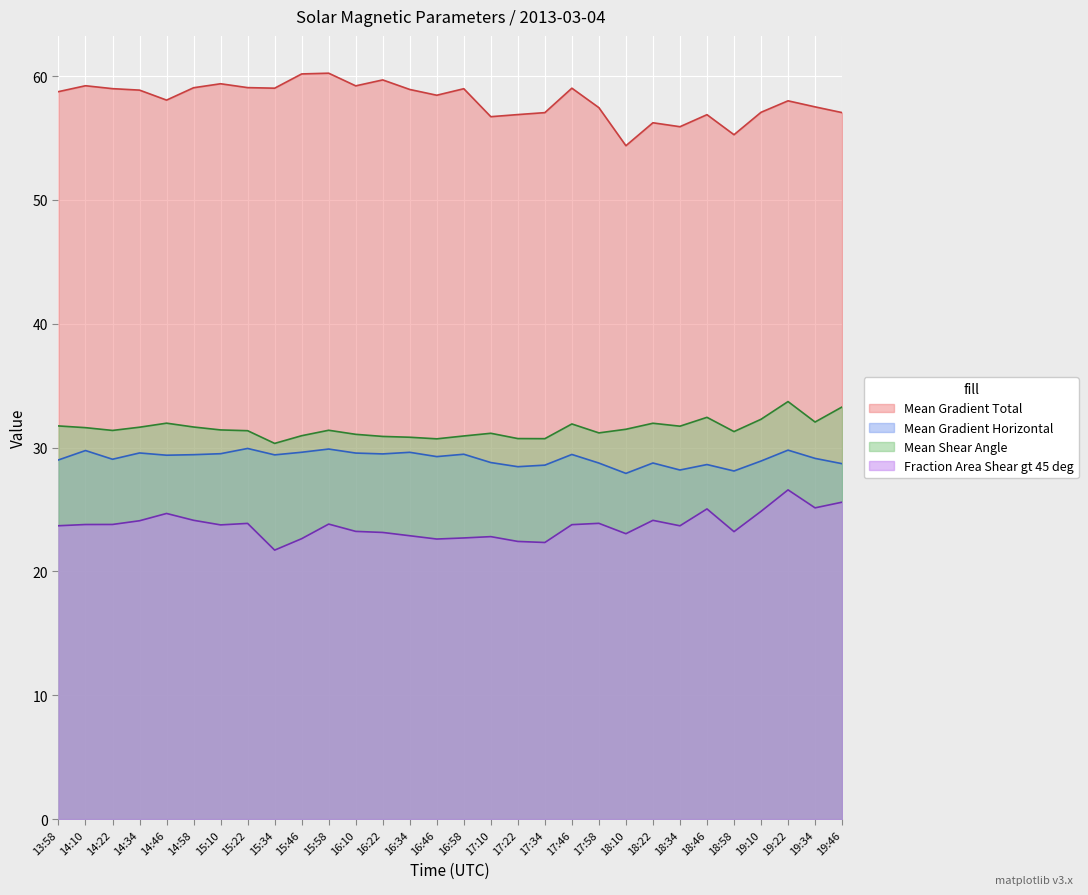

At how many categories does at least one series exceed 40?

30